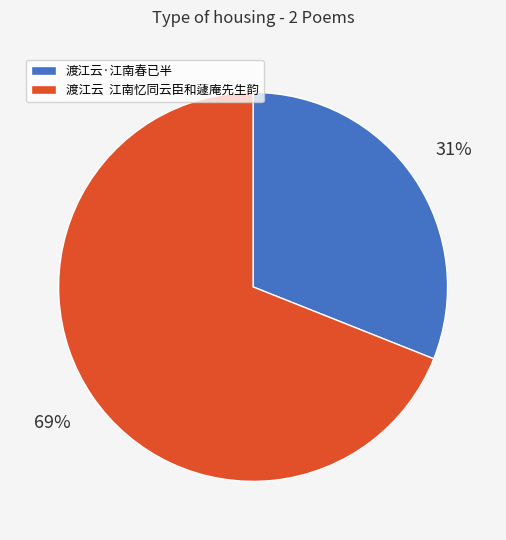

Is the sum of 渡江云 江南忆同云臣和蘧庵先生韵 and 渡江云·江南春已半 greater than half?

Yes